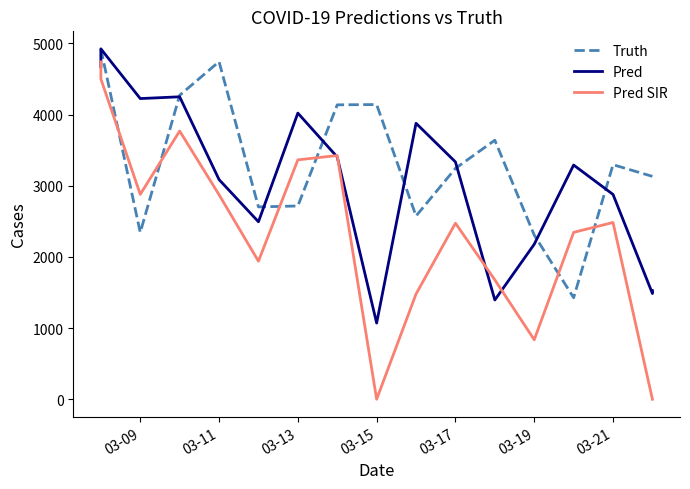

True or false: Pred and Pred SIR cross at least once.

True